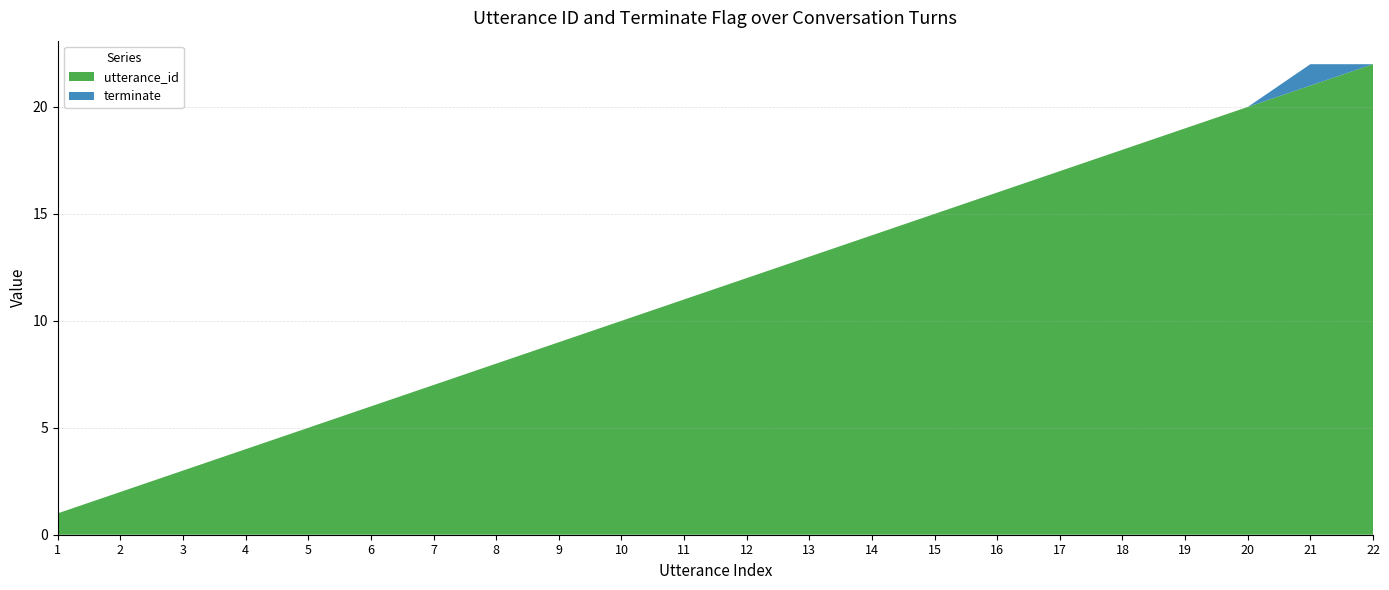

Reading left to right, transcribe all the data shown in this chart.

utterance_id: 1	2	3	4	5	6	7	8	9	10	11	12	13	14	15	16	17	18	19	20	21	22
terminate: 0	0	0	0	0	0	0	0	0	0	0	0	0	0	0	0	0	0	0	0	1	0